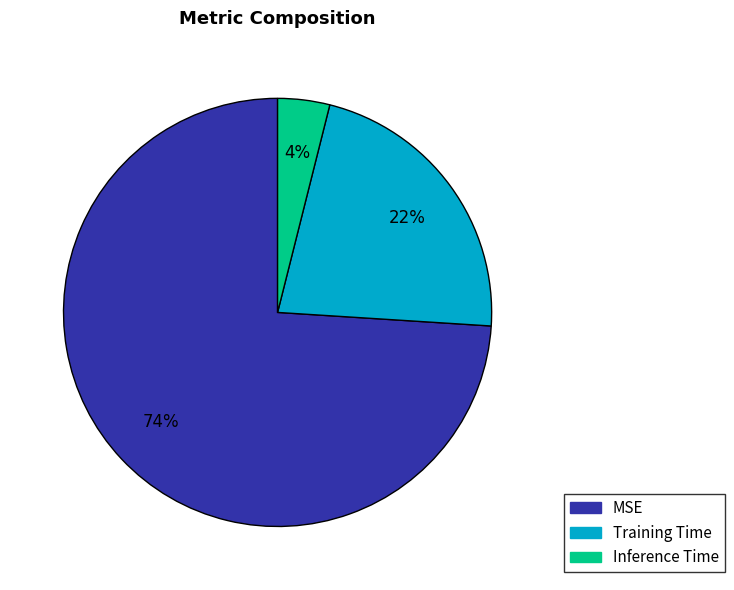

How many slices are in this pie chart?

3